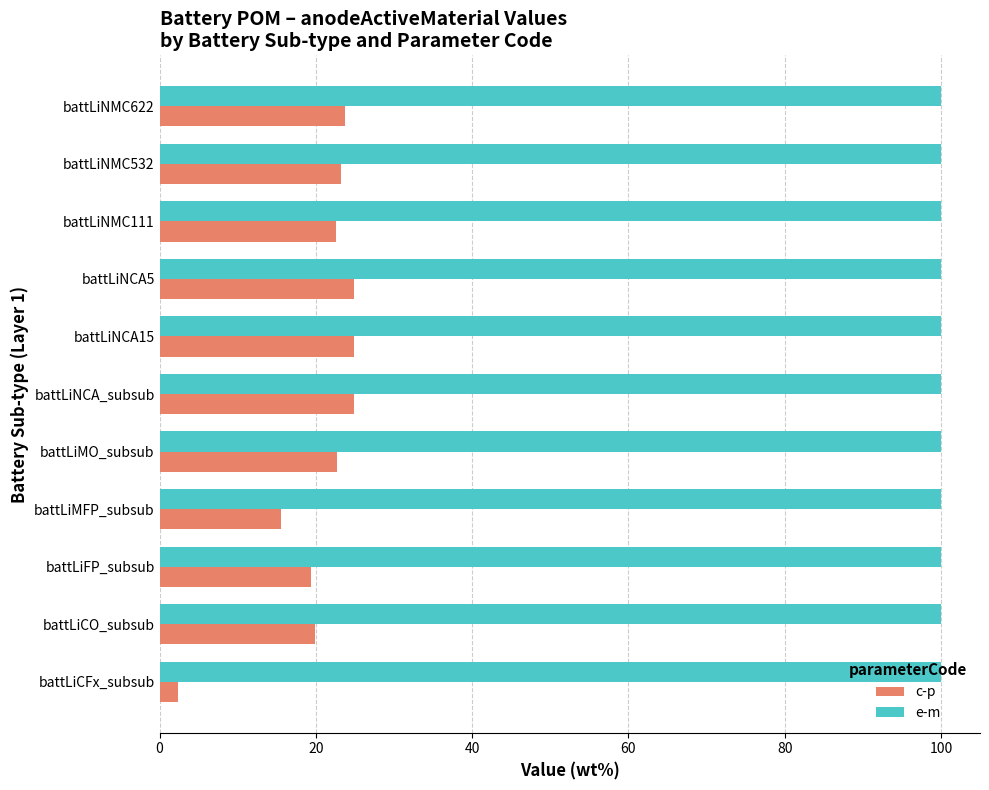

What is the minimum value shown in the chart?

2.3